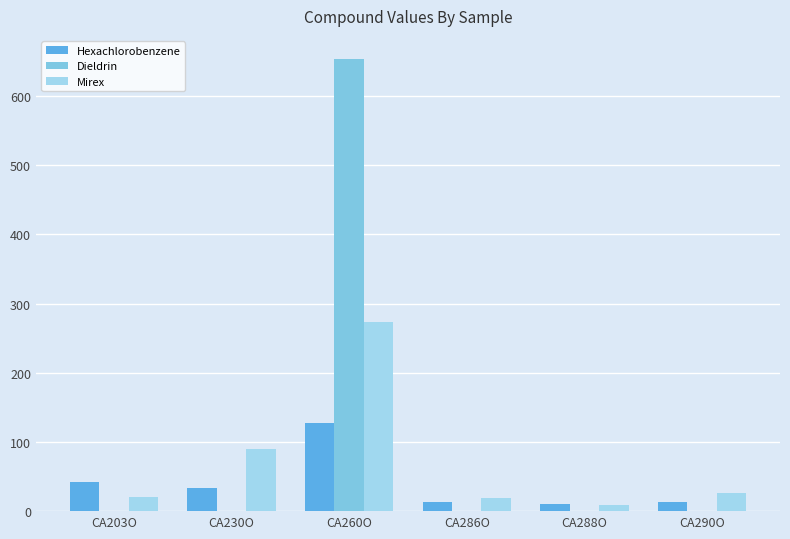

What are all the series names shown in the legend?

Hexachlorobenzene, Dieldrin, Mirex